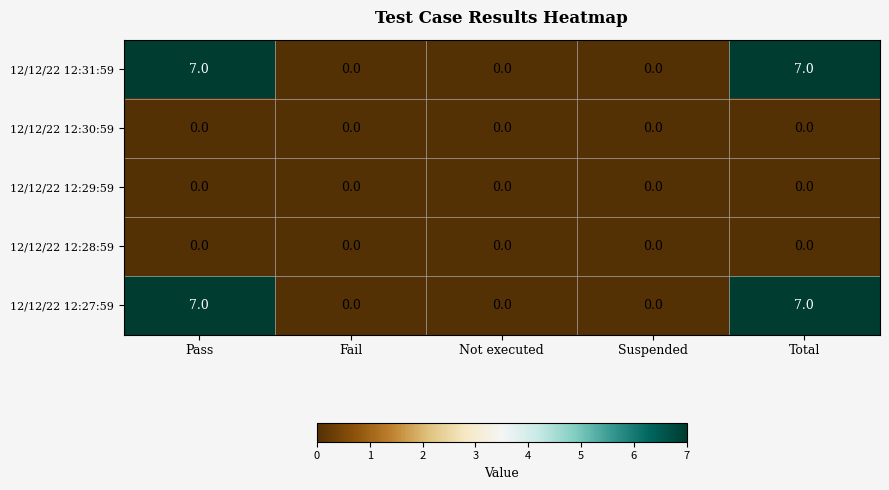

What is the spread (max minus min) of values at Total?

7